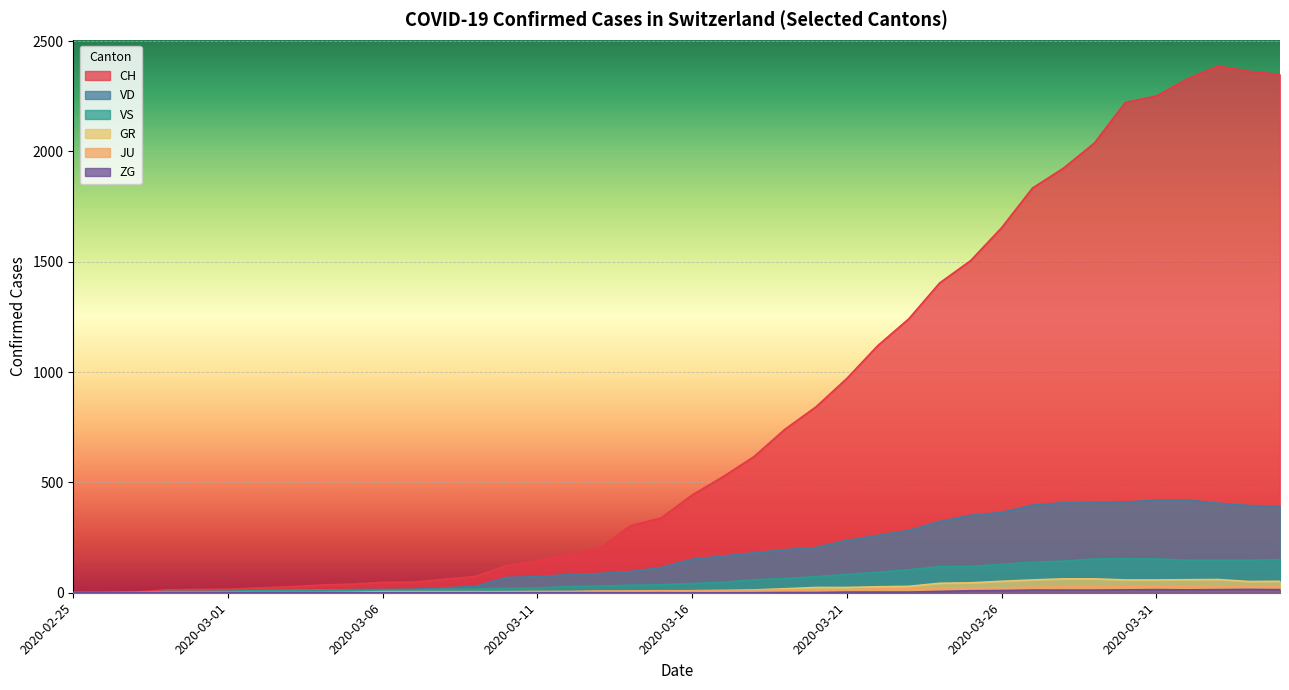

Which series changed the most between 2020-03-06 and 2020-03-28?

CH